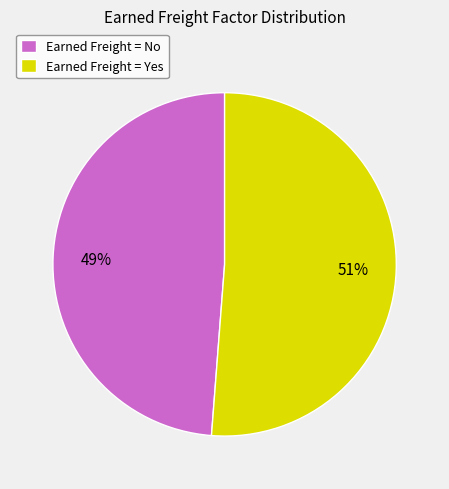

Combined, do Earned Freight = No and Earned Freight = Yes account for over 50%?

Yes